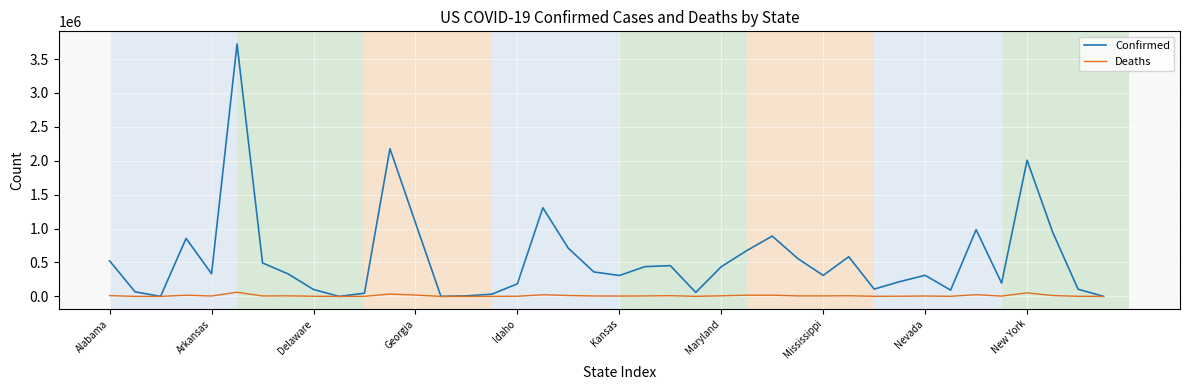

Which series has the largest total across all categories?

Confirmed